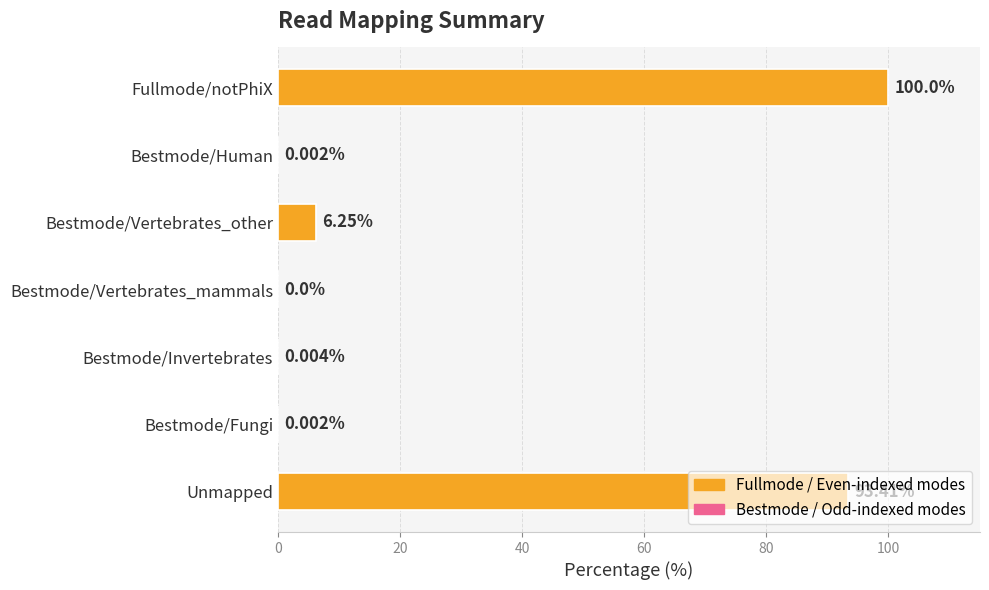

At which label is the value closest to 50?

Unmapped